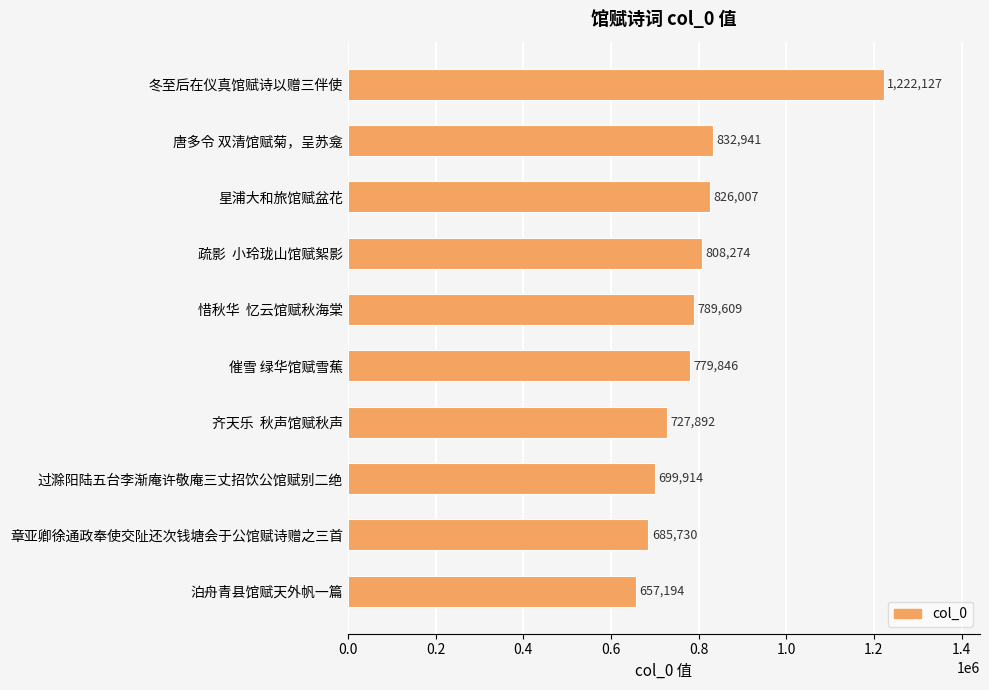

At which label is the value closest to 939660?

唐多令 双清馆赋菊，呈苏龛